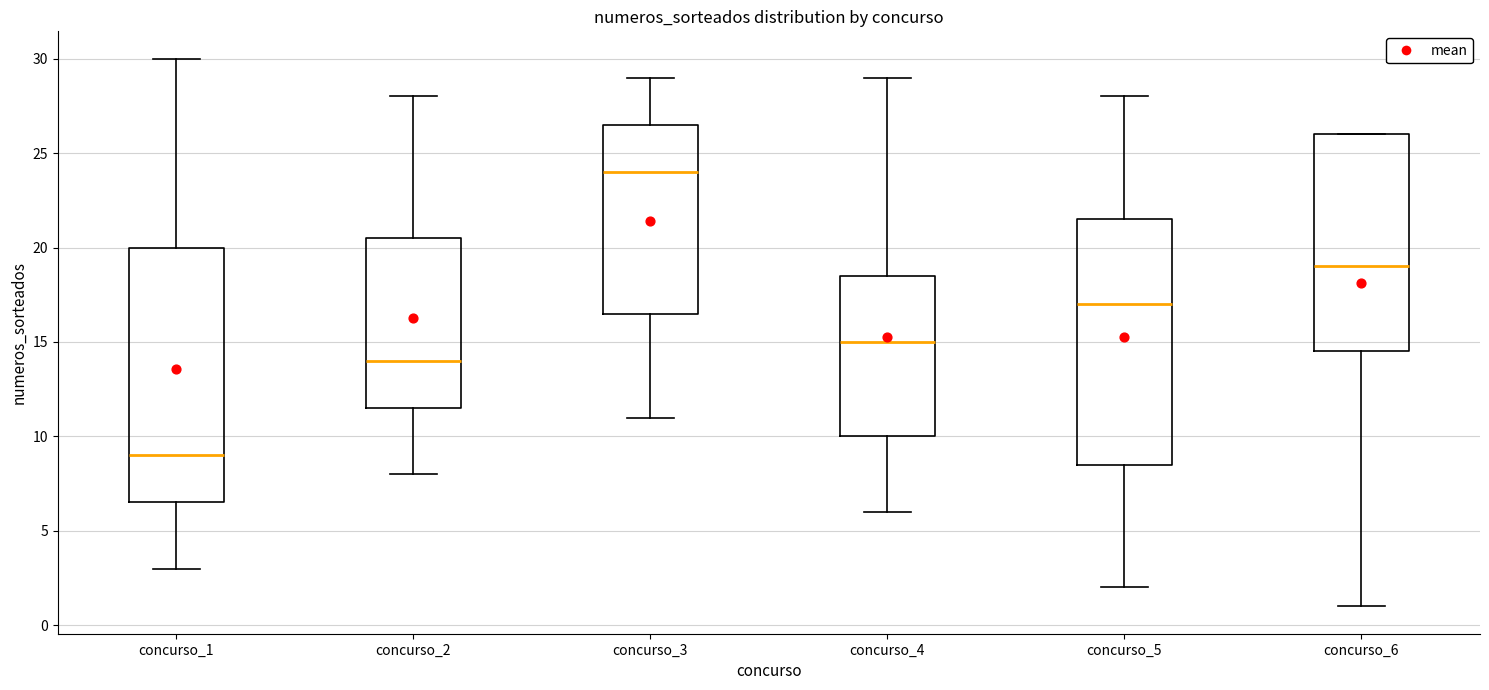

Where is the upper edge of the box for concurso_4 on the y-axis? The values are not printed on the chart, so give them approximately, as read against the axis.

18.5